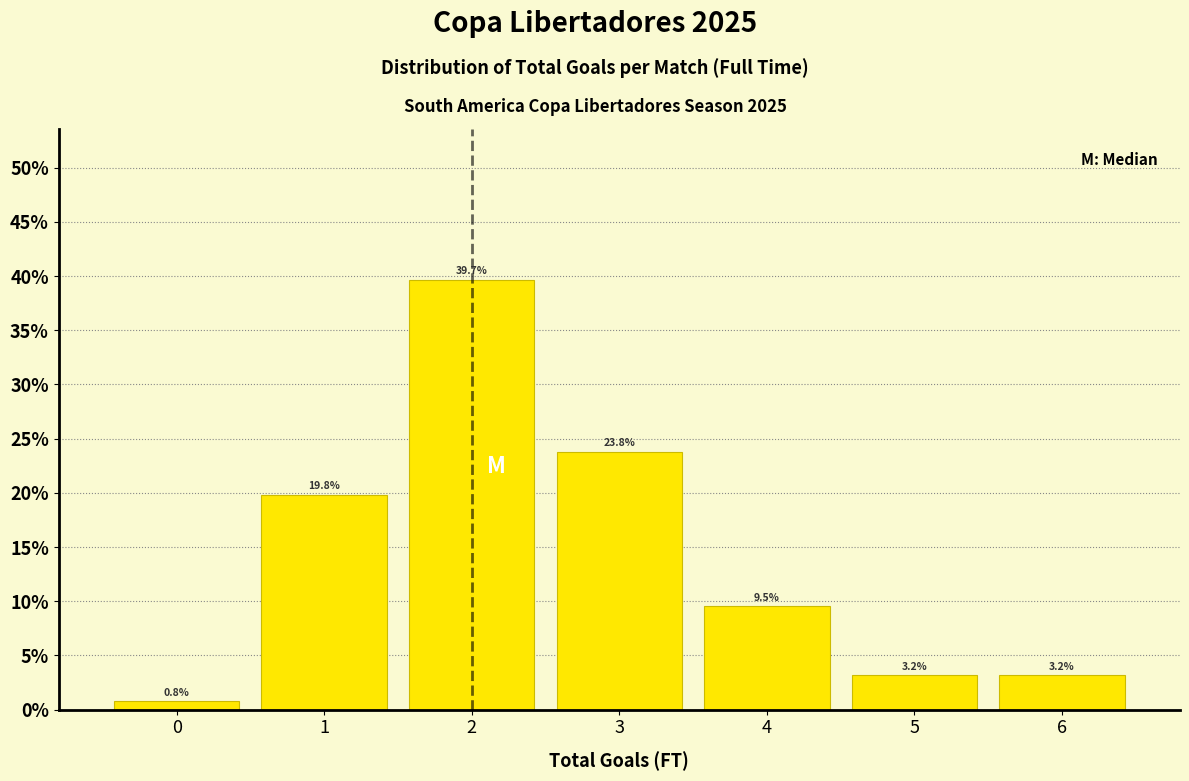

How tall is the bar that spans -0.5 to 0.5 on the x-axis?

0.8